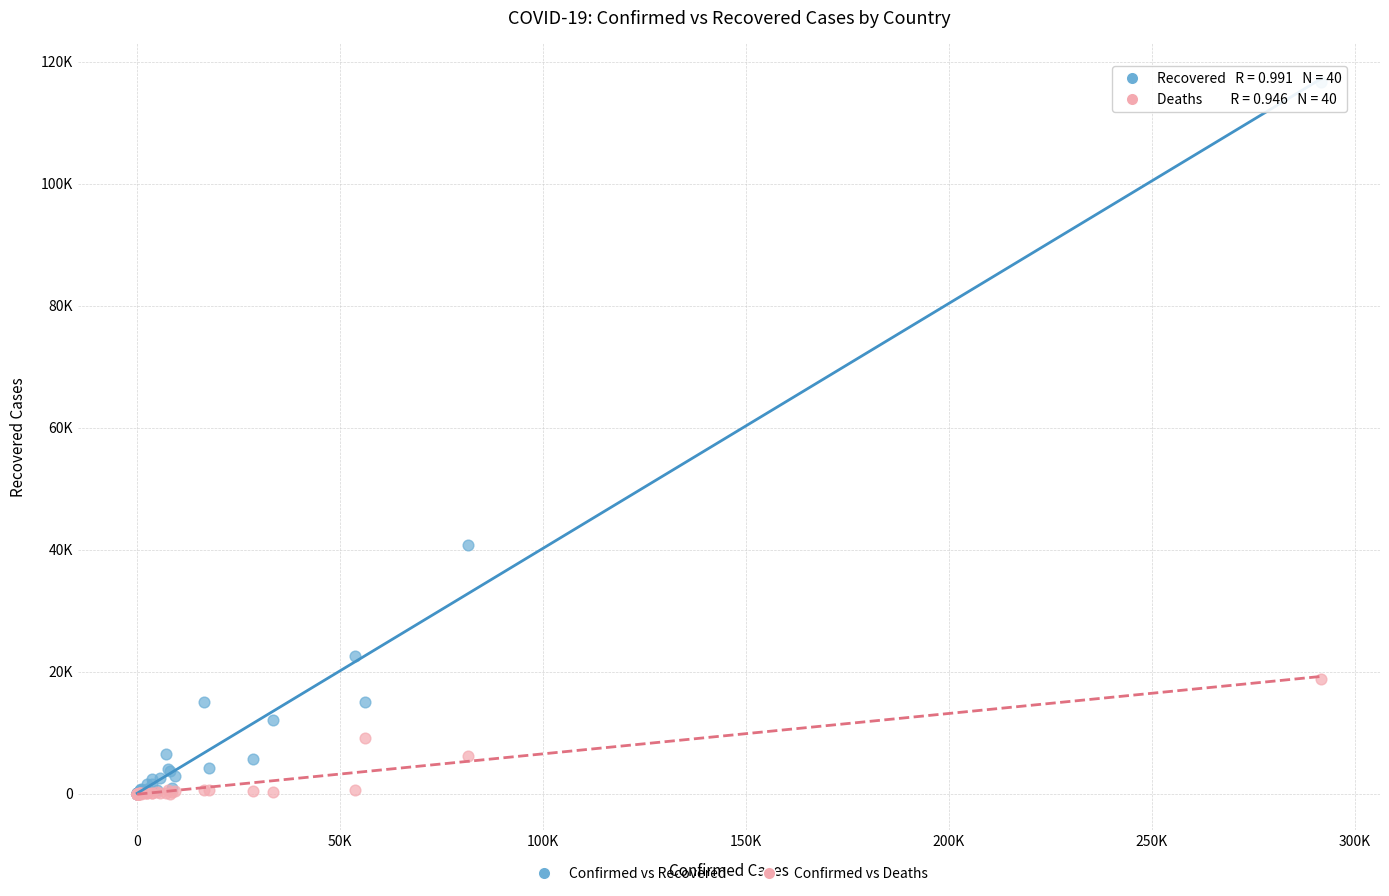

What are all the series names shown in the legend?

Confirmed vs Recovered, Confirmed vs Deaths